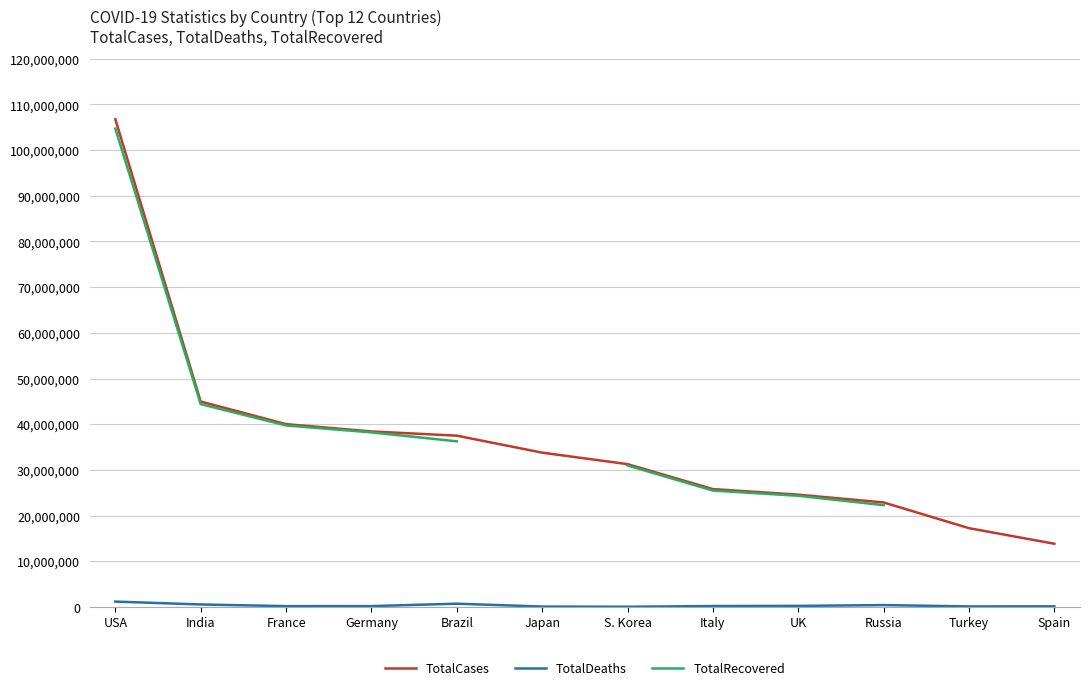

Rank the series at Russia from lowest to highest value.

TotalDeaths, TotalRecovered, TotalCases